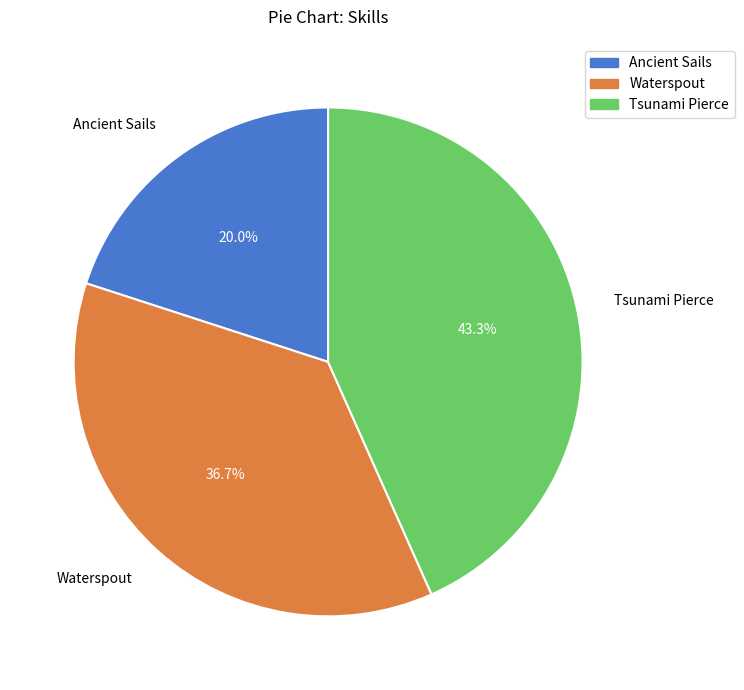

Is Ancient Sails the majority of the pie?

No